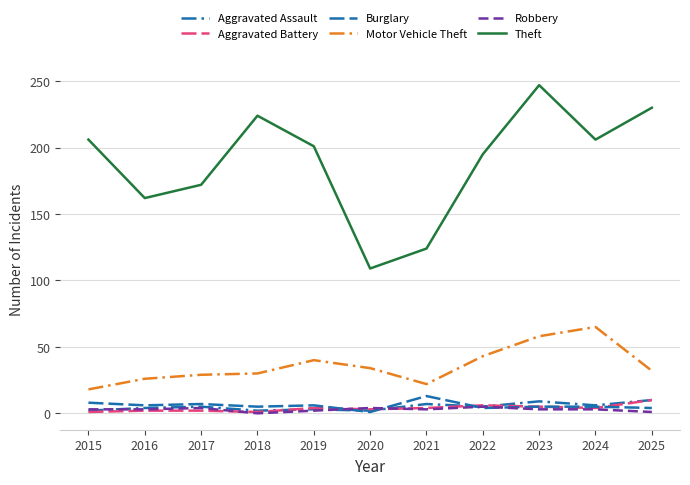

Reading left to right, extract all data points from this chart.

Aggravated Assault: 2	4	5	2	3	2	7	5	9	6	10
Aggravated Battery: 1	2	2	1	4	3	4	6	5	4	10
Burglary: 8	6	7	5	6	1	13	4	5	5	4
Motor Vehicle Theft: 18	26	29	30	40	34	22	43	58	65	32
Robbery: 3	3	4	0	2	4	3	5	3	3	1
Theft: 206	162	172	224	201	109	124	195	247	206	230